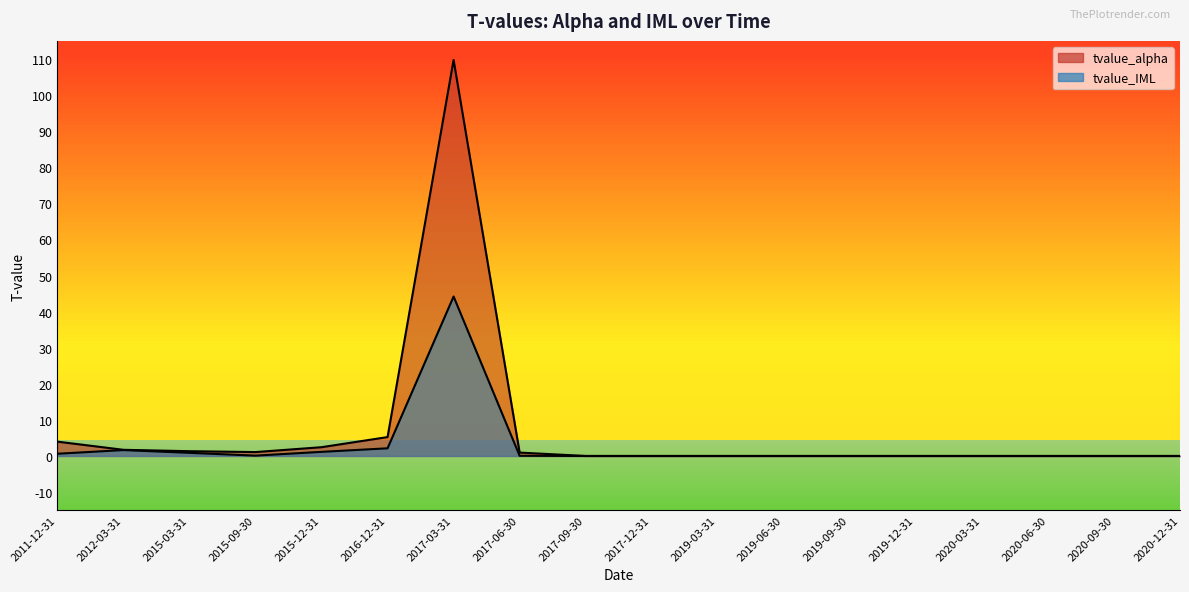

At which category does tvalue_alpha reach its first local valley?

2015-09-30